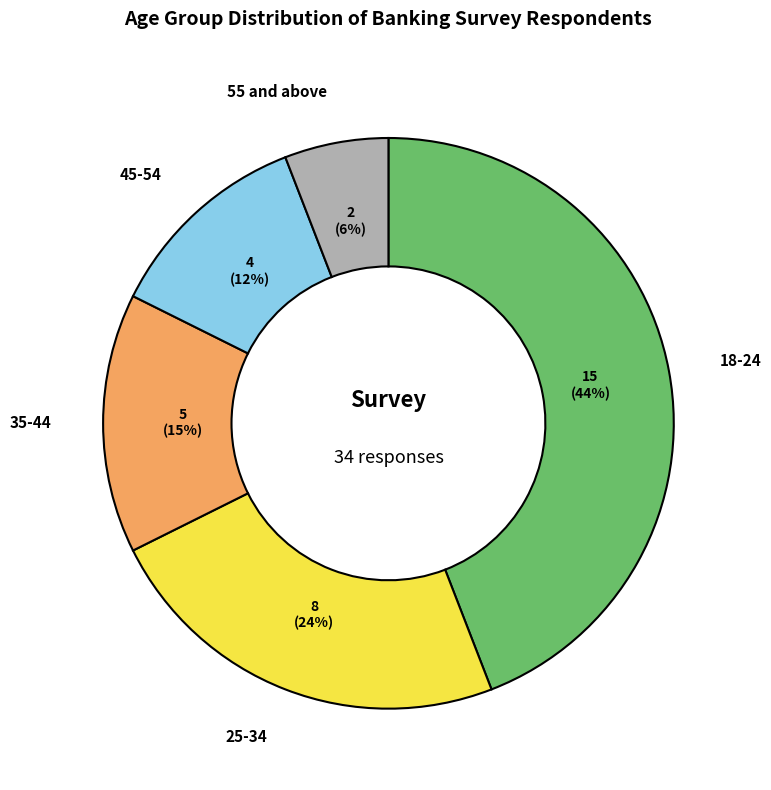

The 35-44 slice represents 15% of the pie. True or false?

True